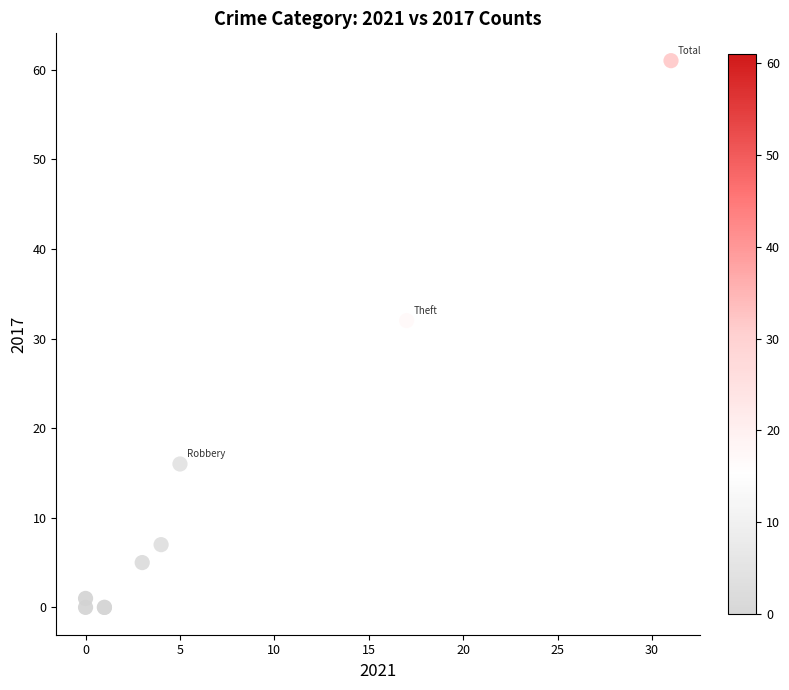

What Y value in the scatter plot is closest to 30?

32